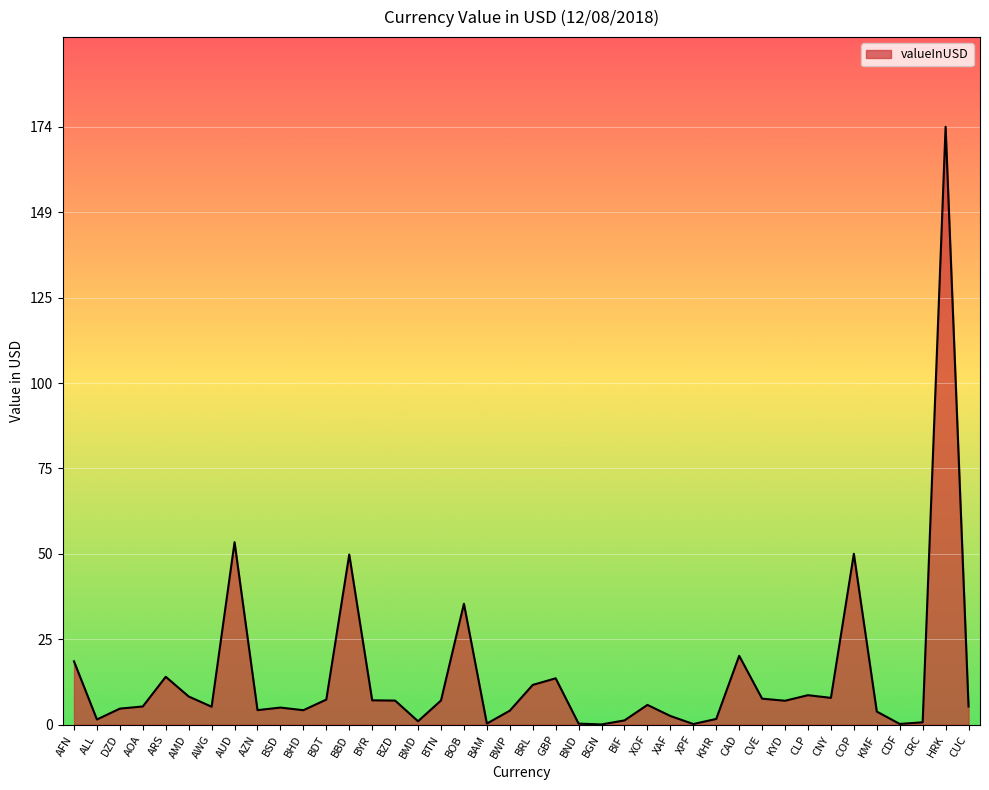

What position from the left is AZN?

9